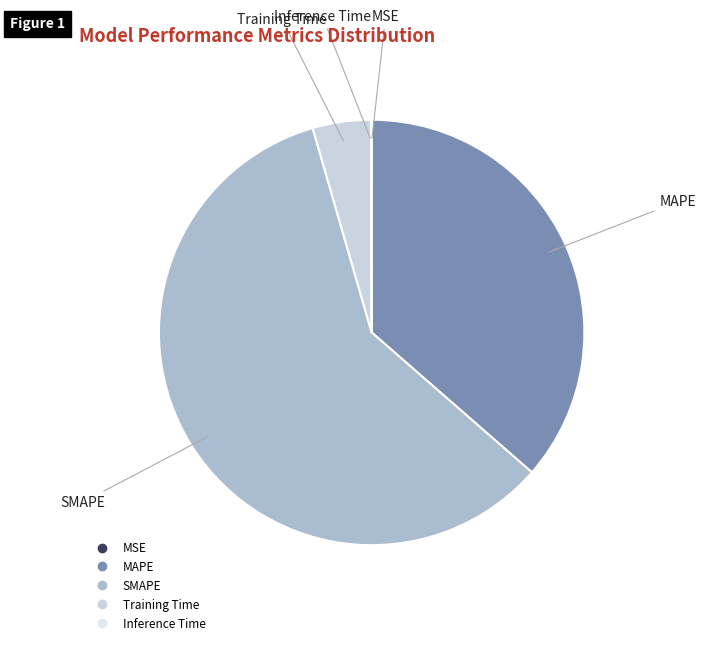

Which category accounts for the majority?

SMAPE